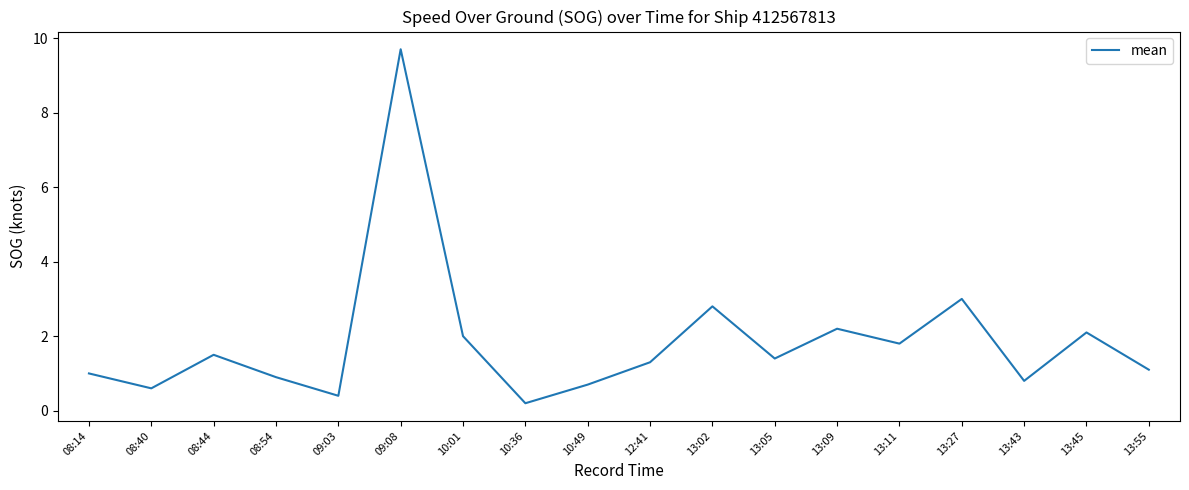

What position from the right is 09:08?

13